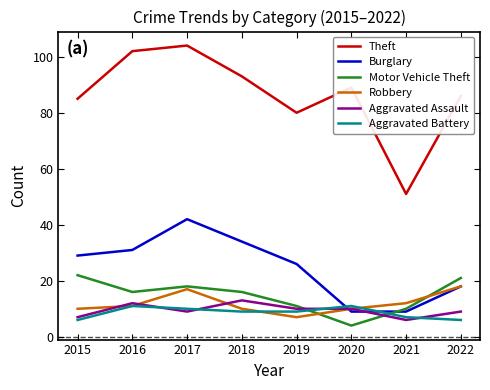

The Aggravated Assault series shows 5 at 2016. True or false?

False